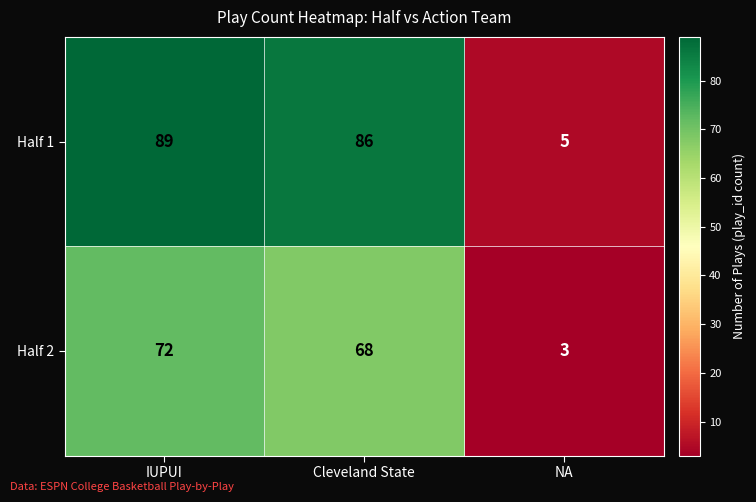

True or false: Half 2 has a value of 68 at Cleveland State.

True